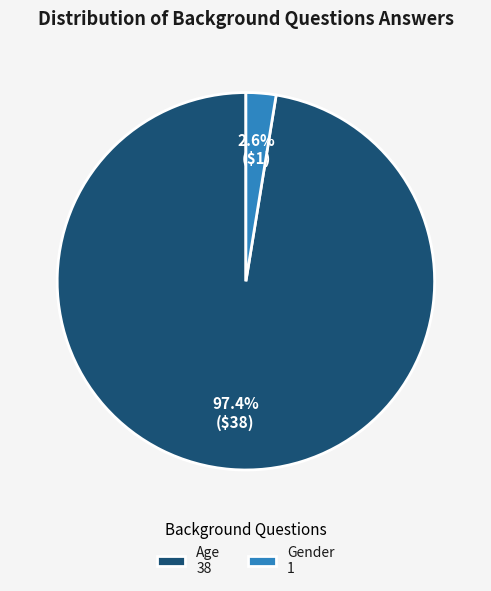

How many segments does this pie chart have?

2